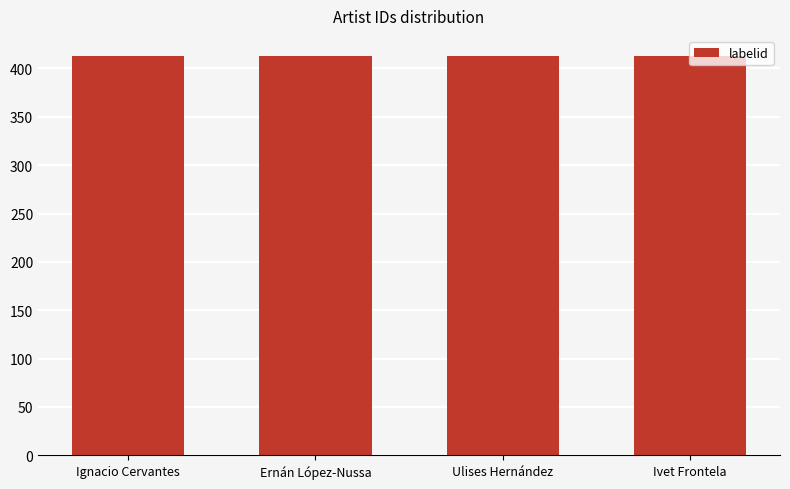

What is the label of the 4th bar from the right?

Ignacio Cervantes